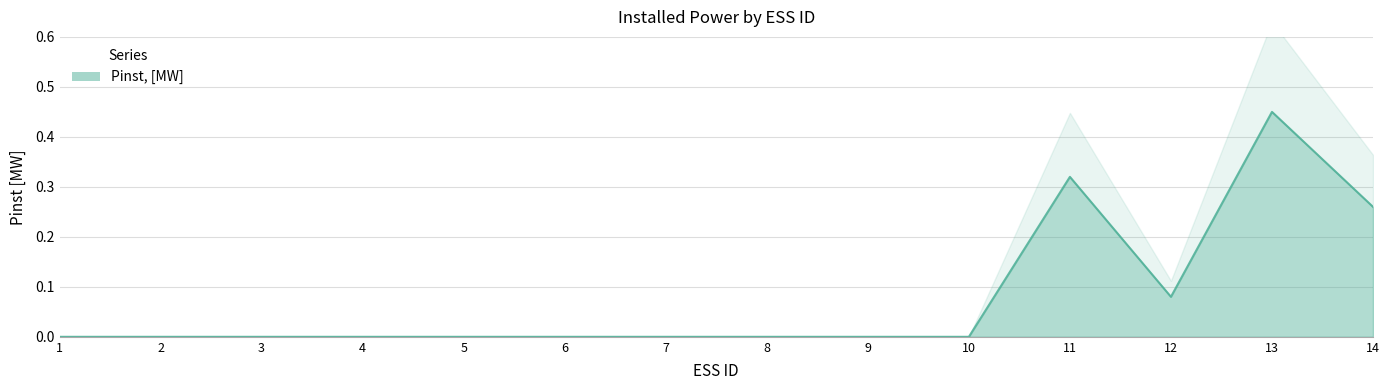

The value at 10 is 0.0. True or false?

True